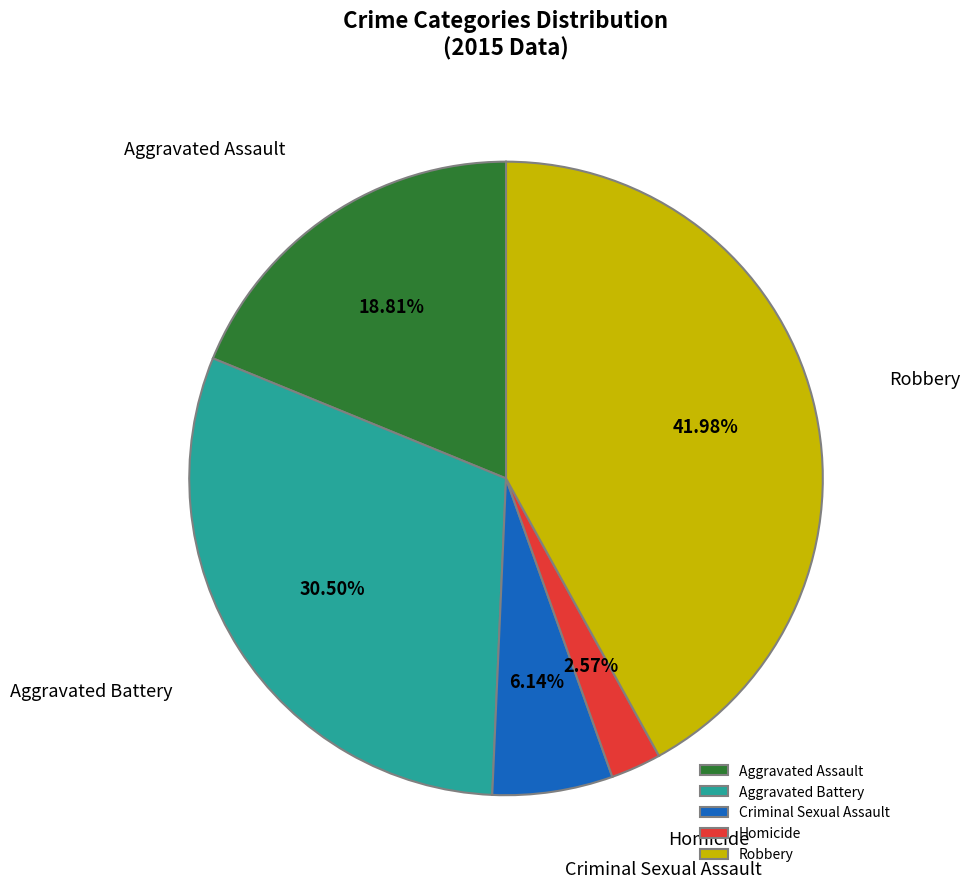

Between Homicide and Aggravated Assault, which is larger?

Aggravated Assault